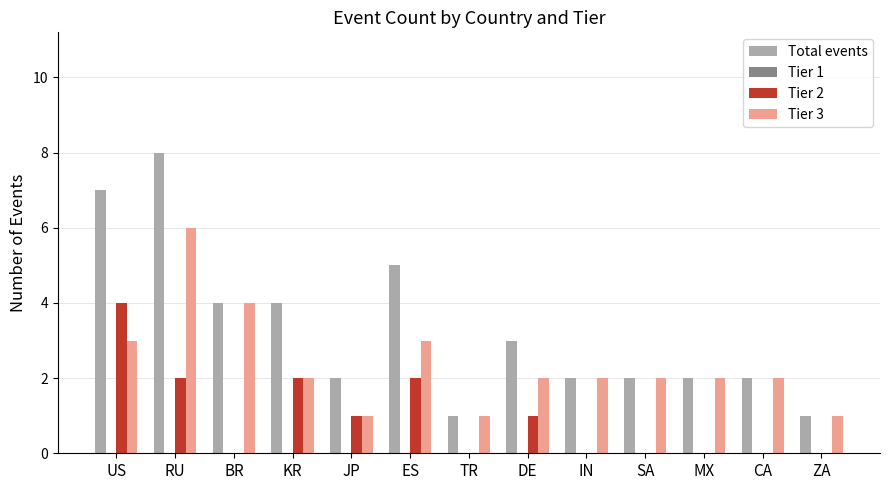

What is the sum of all Total events values?

43